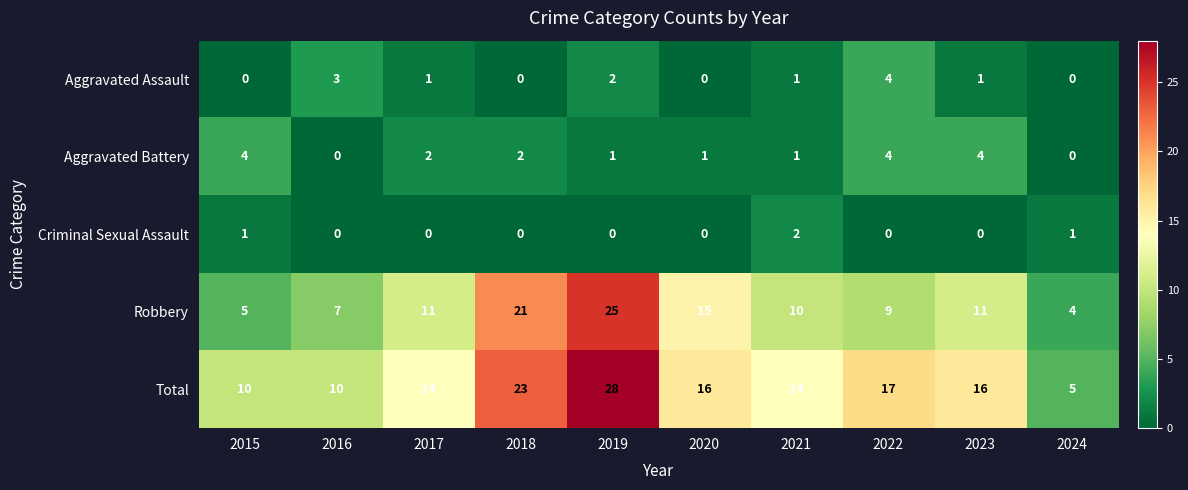

At which category is the sum across all series the highest?

2019